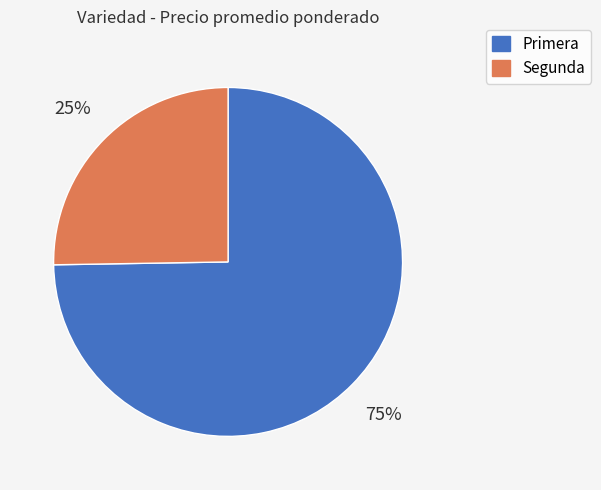

Is there a majority slice in this chart?

Yes